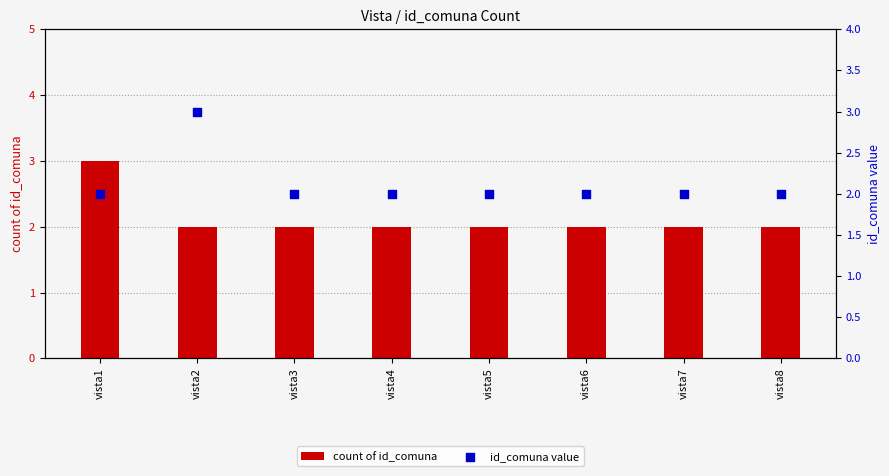

Which series contains the highest Y value?

count of id_comuna